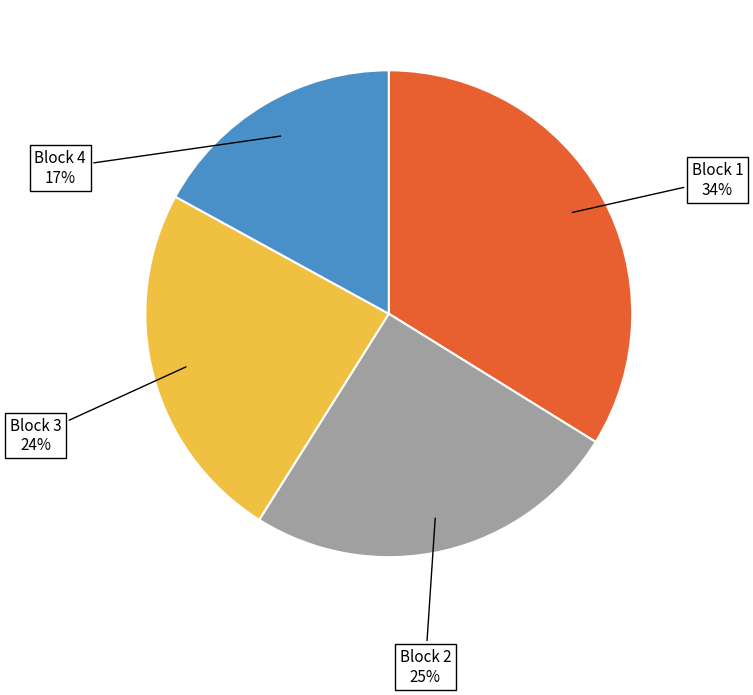

True or false: Block 2 accounts for 18% of the total.

False